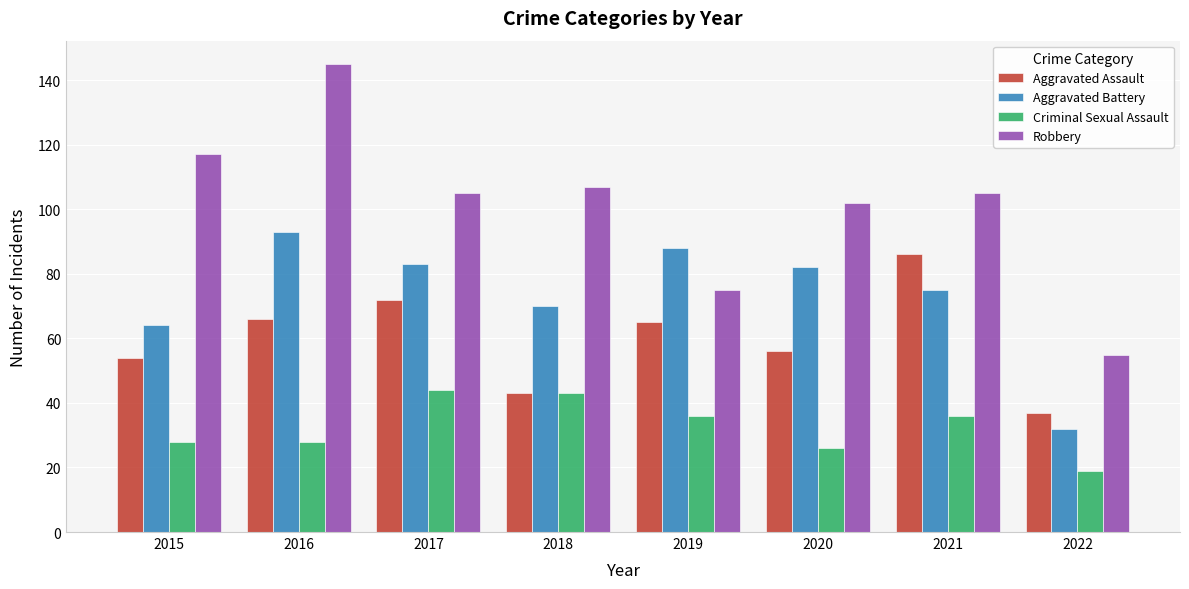

At 2015, list the series in order from largest to smallest.

Robbery, Aggravated Battery, Aggravated Assault, Criminal Sexual Assault